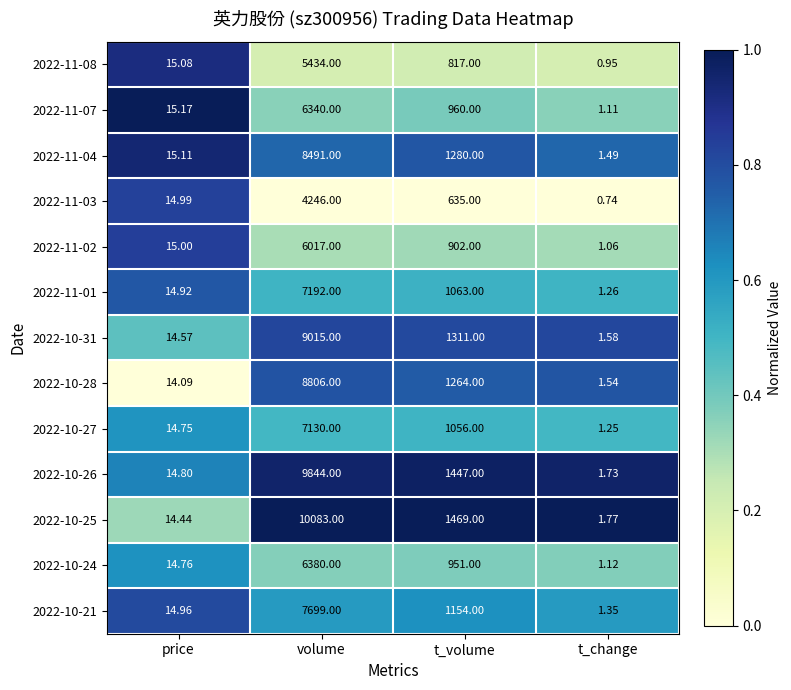

At which category is the sum across all series the highest?

volume